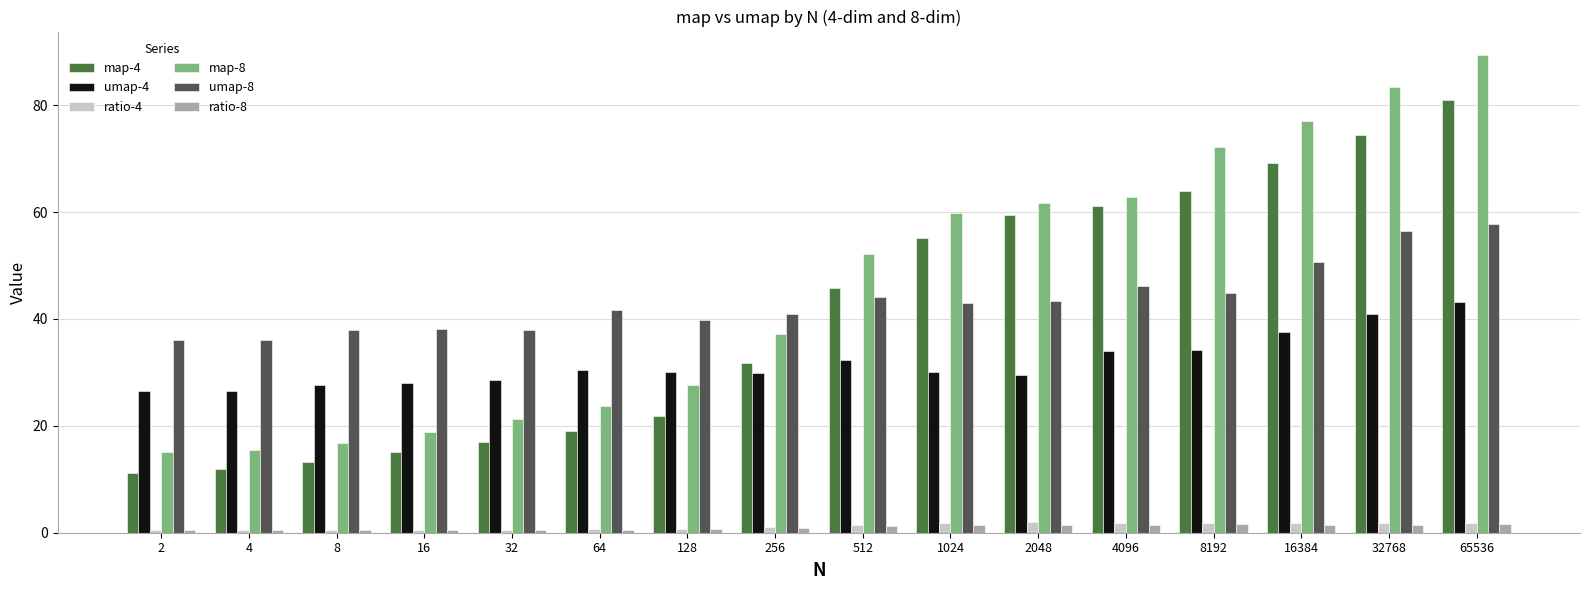

The map-8 series shows 97.9 at 2048. True or false?

False